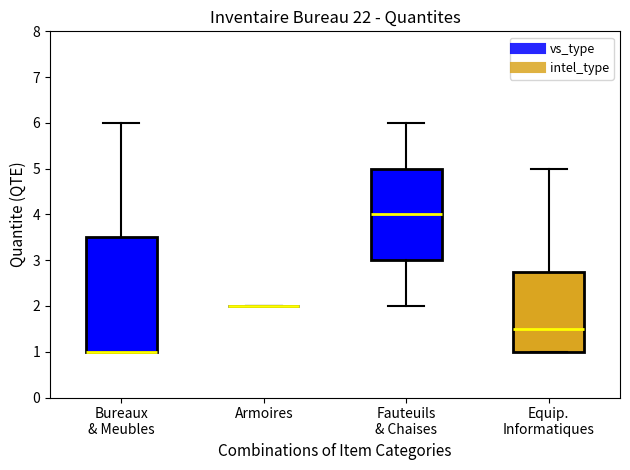

Reading left to right, read every box against the y-axis: the position of its median line, the range the box covers, and the ends of its whiskers. The values are not printed on the chart, so give them approximately, as read against the axis.

Bureaux & Meubles: median 1.0 (drawn on the box's lower edge), box 1.0 to 3.5, whiskers 1.0 to 6.0
Armoires: box collapsed to a line at 2.0, whiskers 2.0 to 2.0
Fauteuils & Chaises: median 4.0, box 3.0 to 5.0, whiskers 2.0 to 6.0
Equip. Informatiques: median 1.5, box 1.0 to 2.8, whiskers 1.0 to 5.0